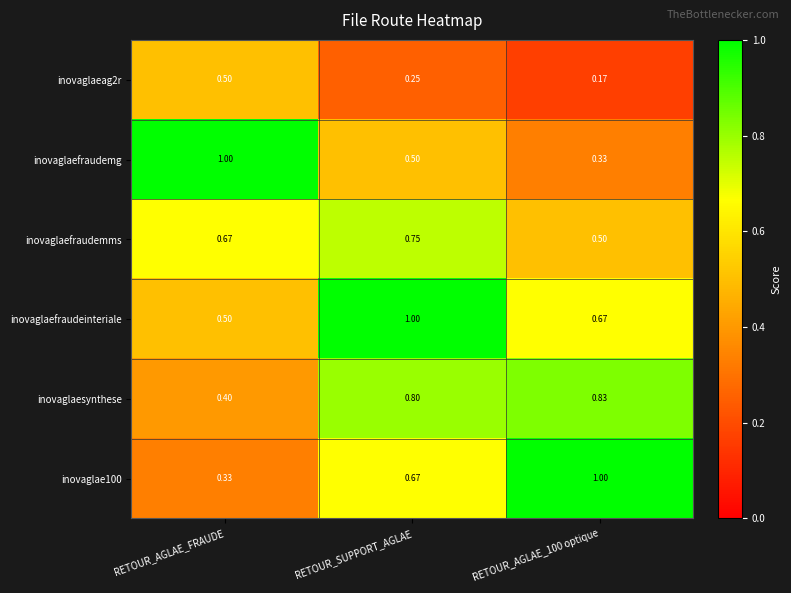

Is the value of inovaglae100 at RETOUR_AGLAE_FRAUDE greater than the value of inovaglaesynthese at RETOUR_SUPPORT_AGLAE?

No